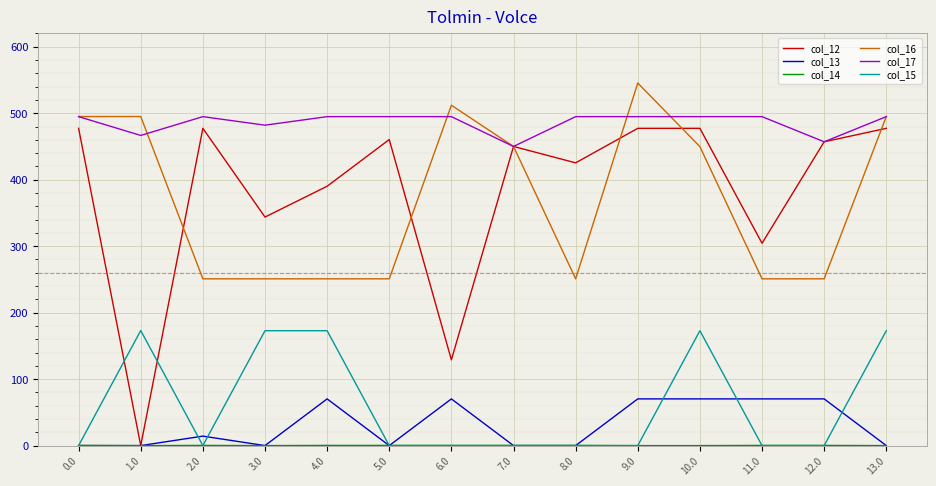

Where is col_12 nearest to the value 238?

11.0